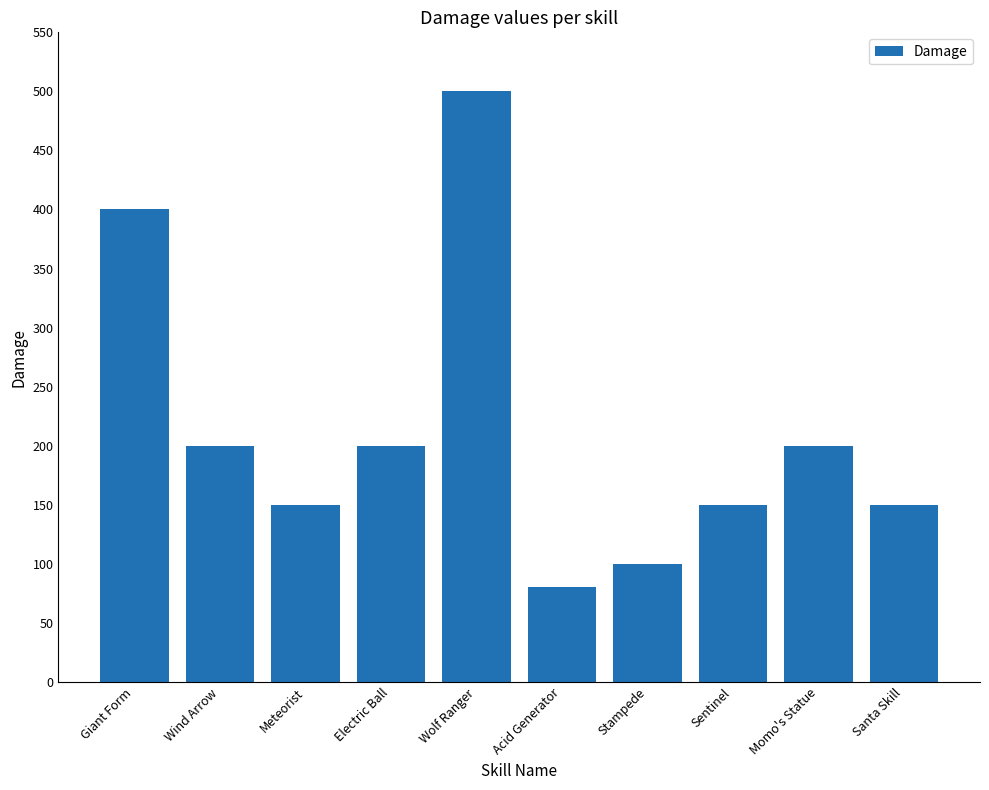

Reading left to right, what are all the values shown in this chart?

400	200	150	200	500	80	100	150	200	150